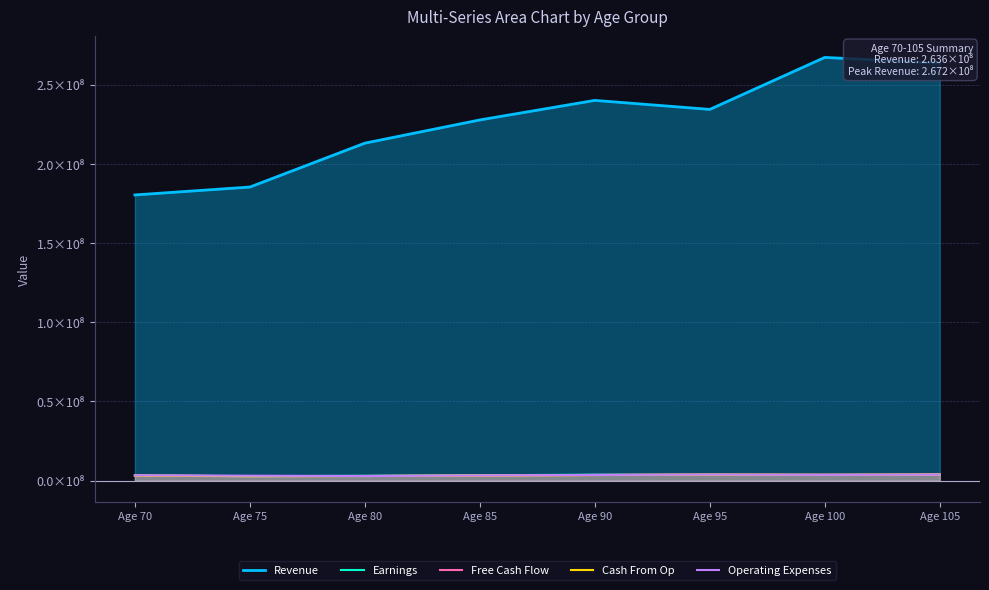

List the series in order of their peak value, lowest first.

Earnings, Cash From Op, Operating Expenses, Free Cash Flow, Revenue